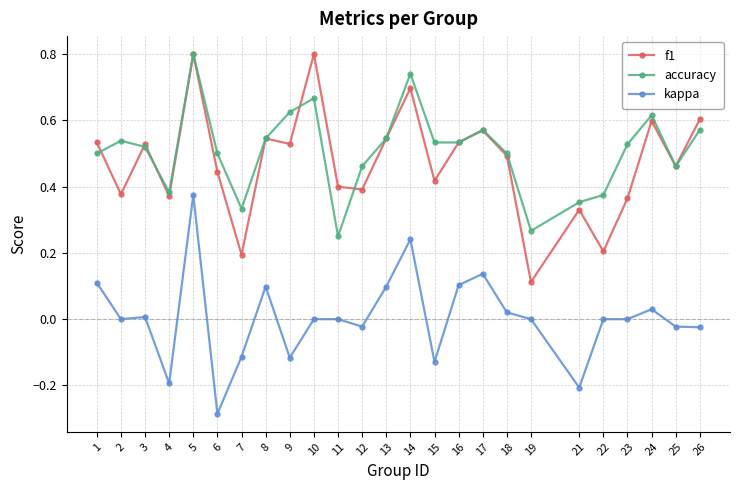

What are all the series names shown in the legend?

f1, accuracy, kappa